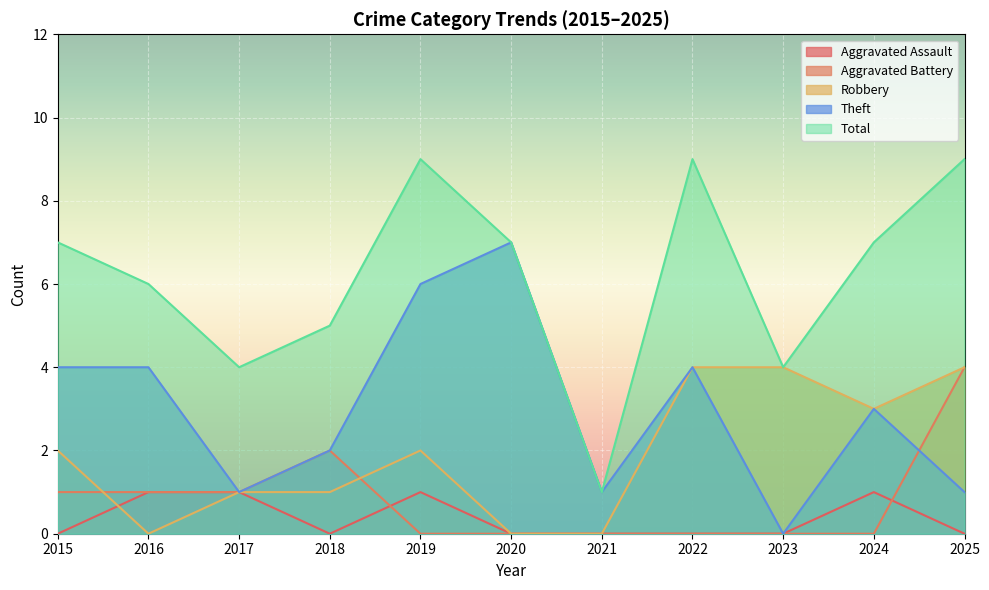

Is it true that Aggravated Battery equals 3 at 2018?

False